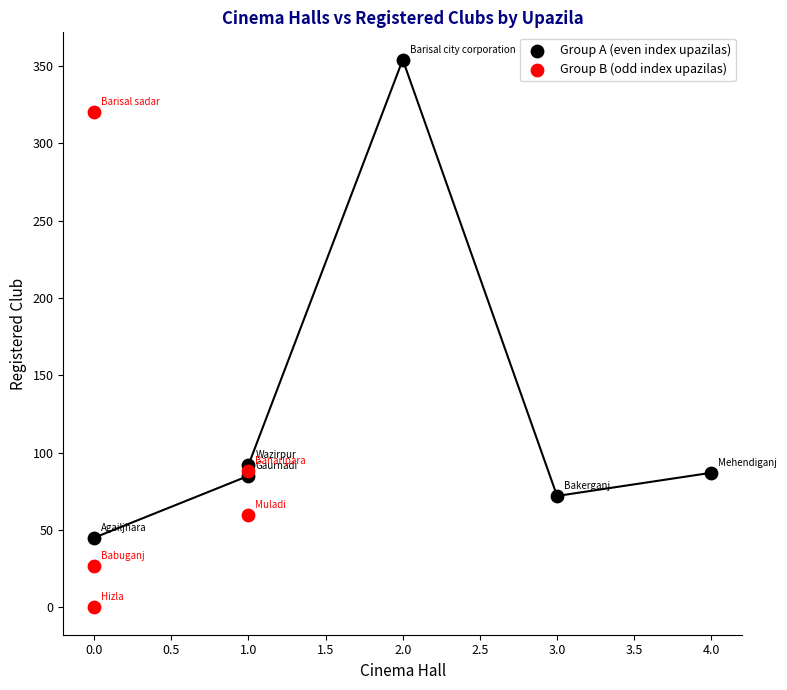

Which series has the largest Y range (max minus min)?

Group B (odd index upazilas)